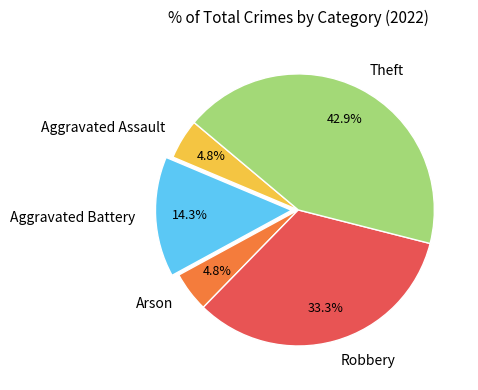

To the nearest percent, what is the average slice percentage?

20%